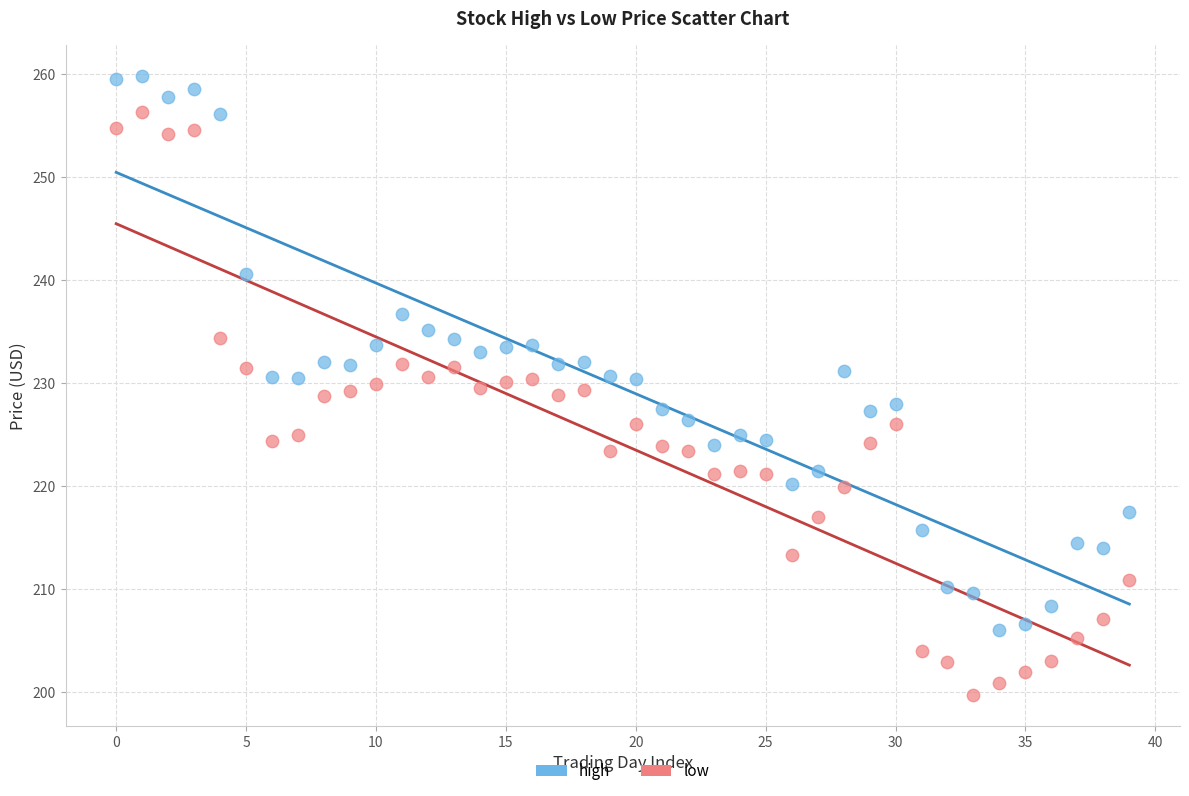

Which series contains the lowest Y value?

low